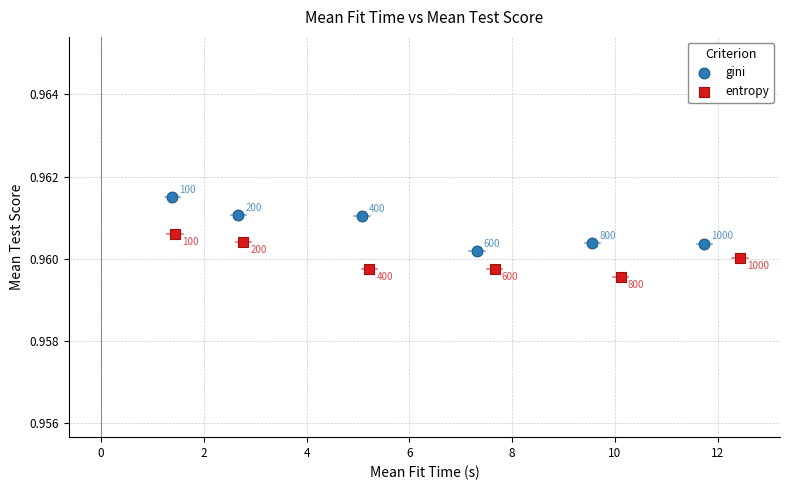

Which series contains the lowest Y value?

entropy